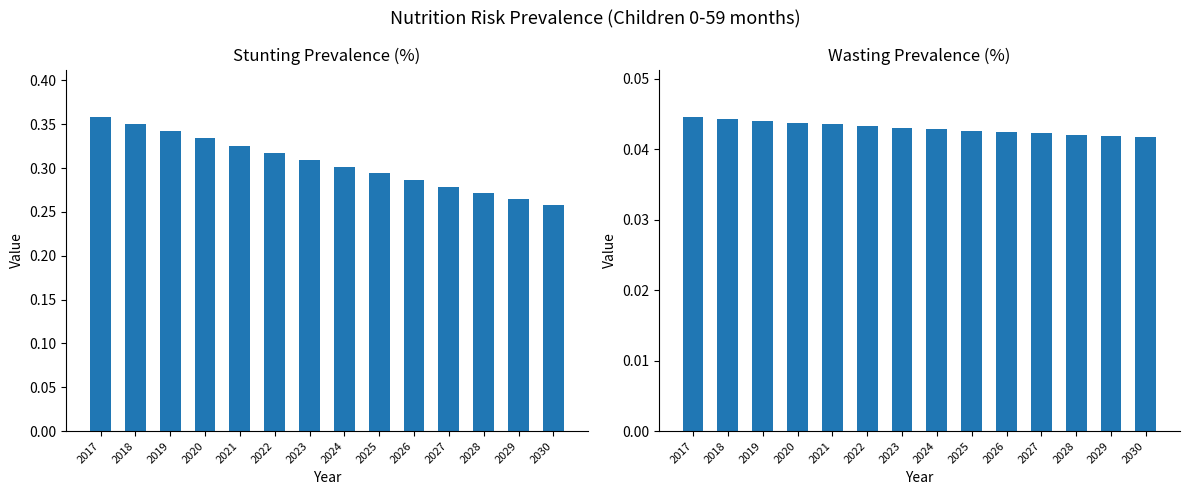

True or false: Stunting prevalence (%) has a value of 0.1 at 2024.

False